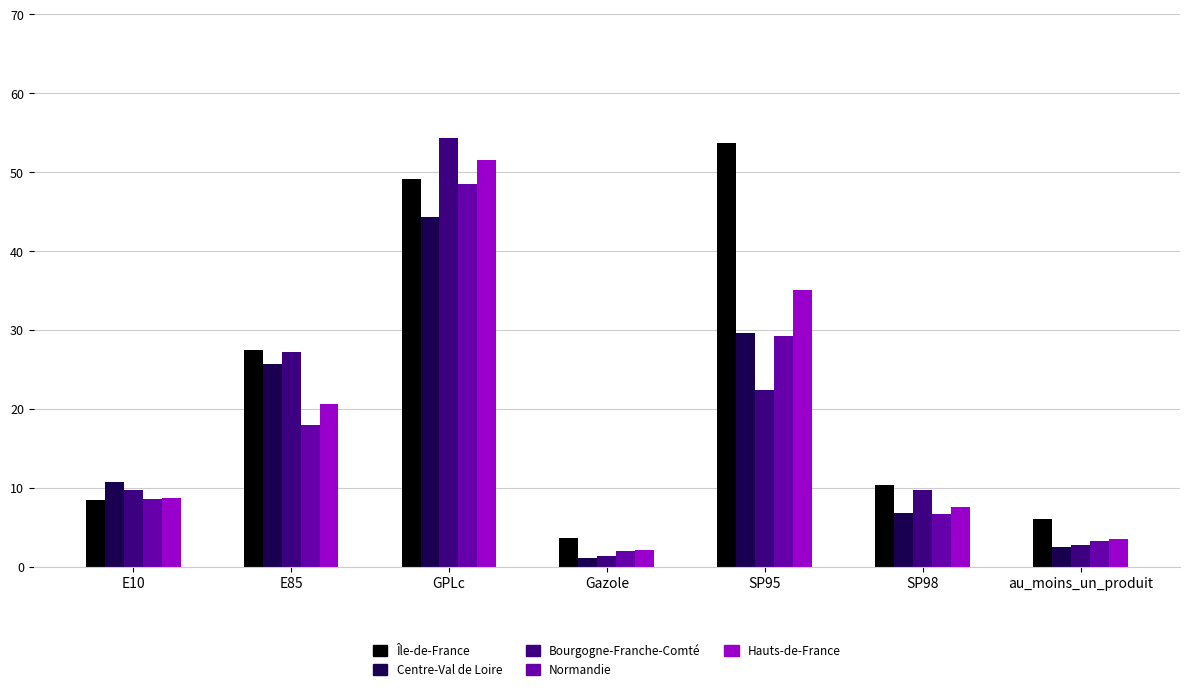

Are the bars grouped side by side (vs. stacked)?

Yes